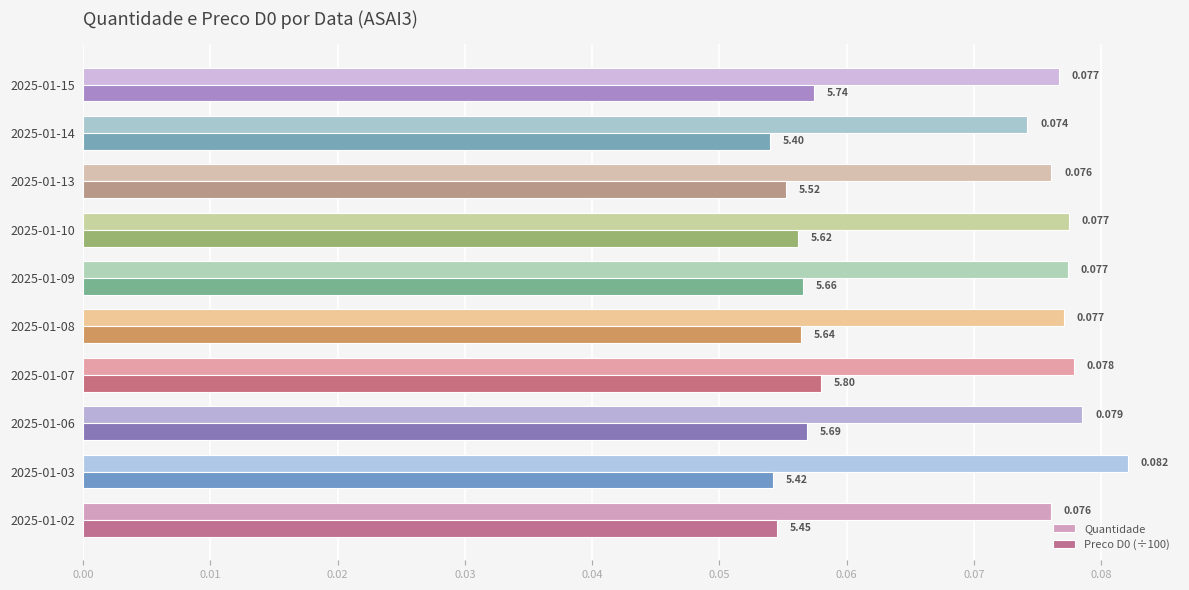

Which series has the widest spread of values?

Quantidade